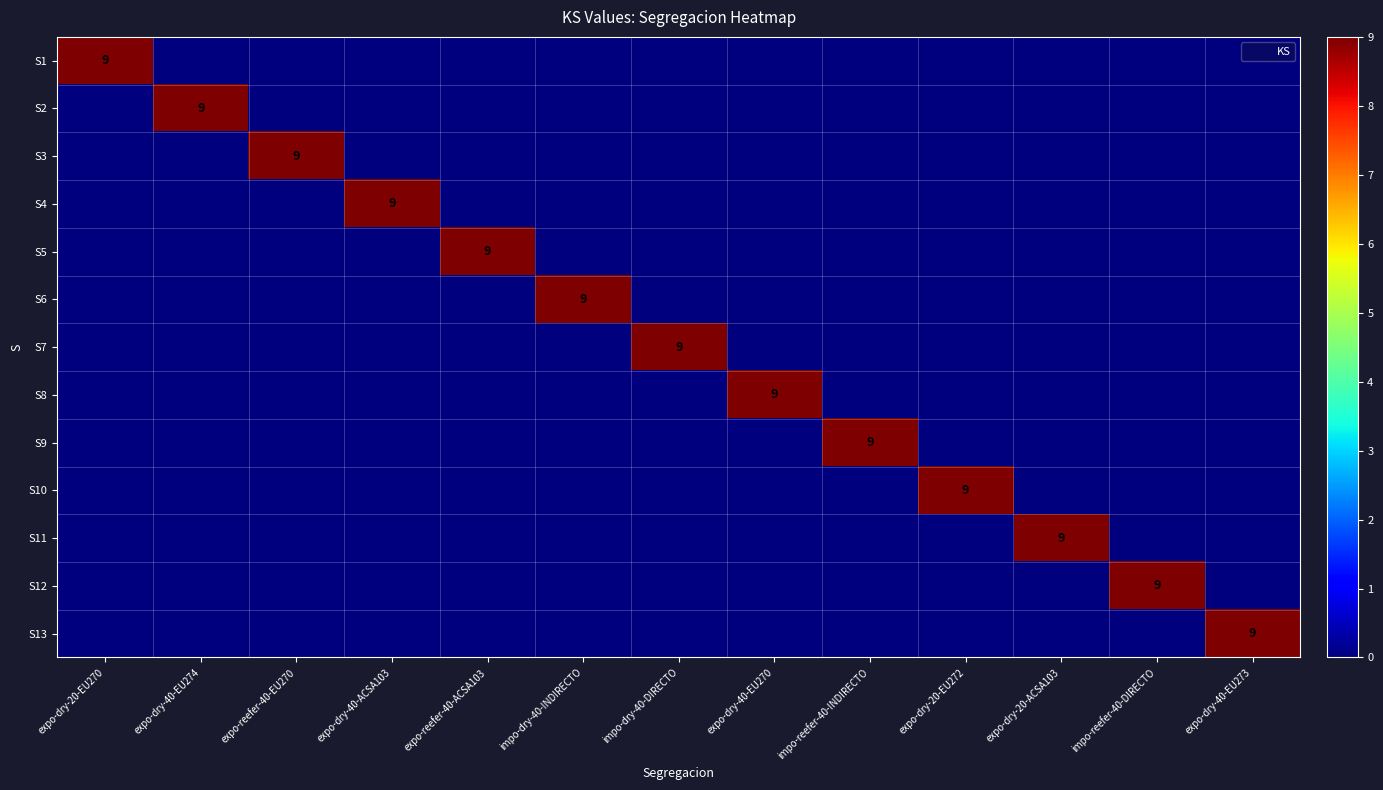

The S1 series shows 0 at expo-reefer-40-EU270. True or false?

True